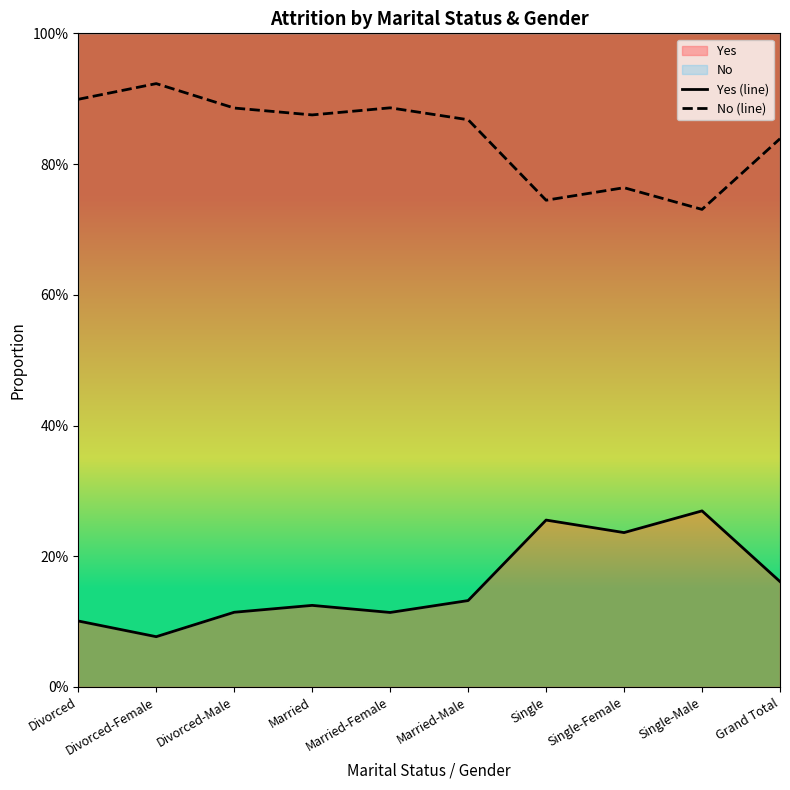

Between Divorced-Male and Married-Female, which series saw the biggest shift?

Yes (line)